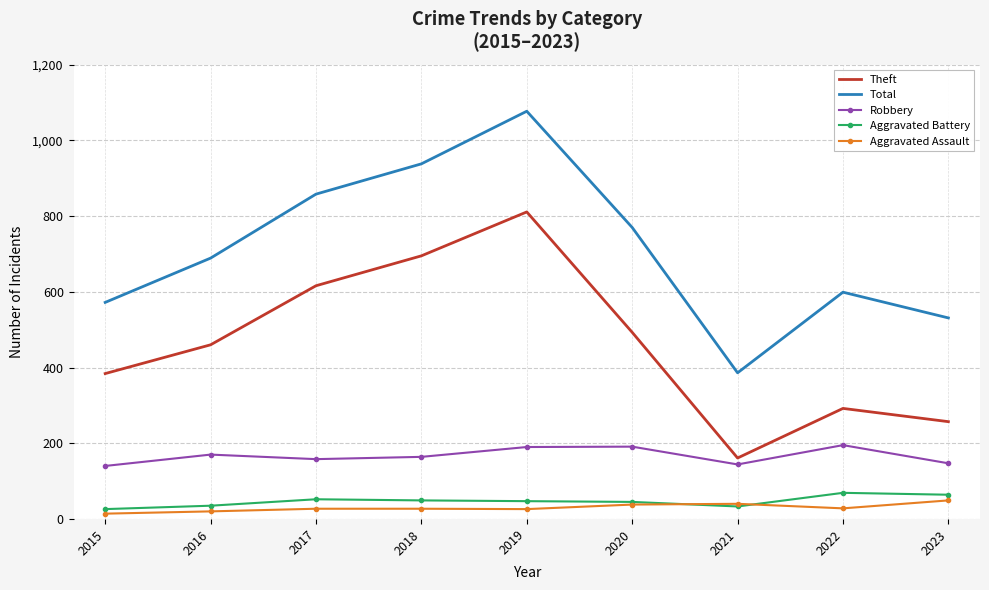

Which category has the lowest value in the Theft series?

2021